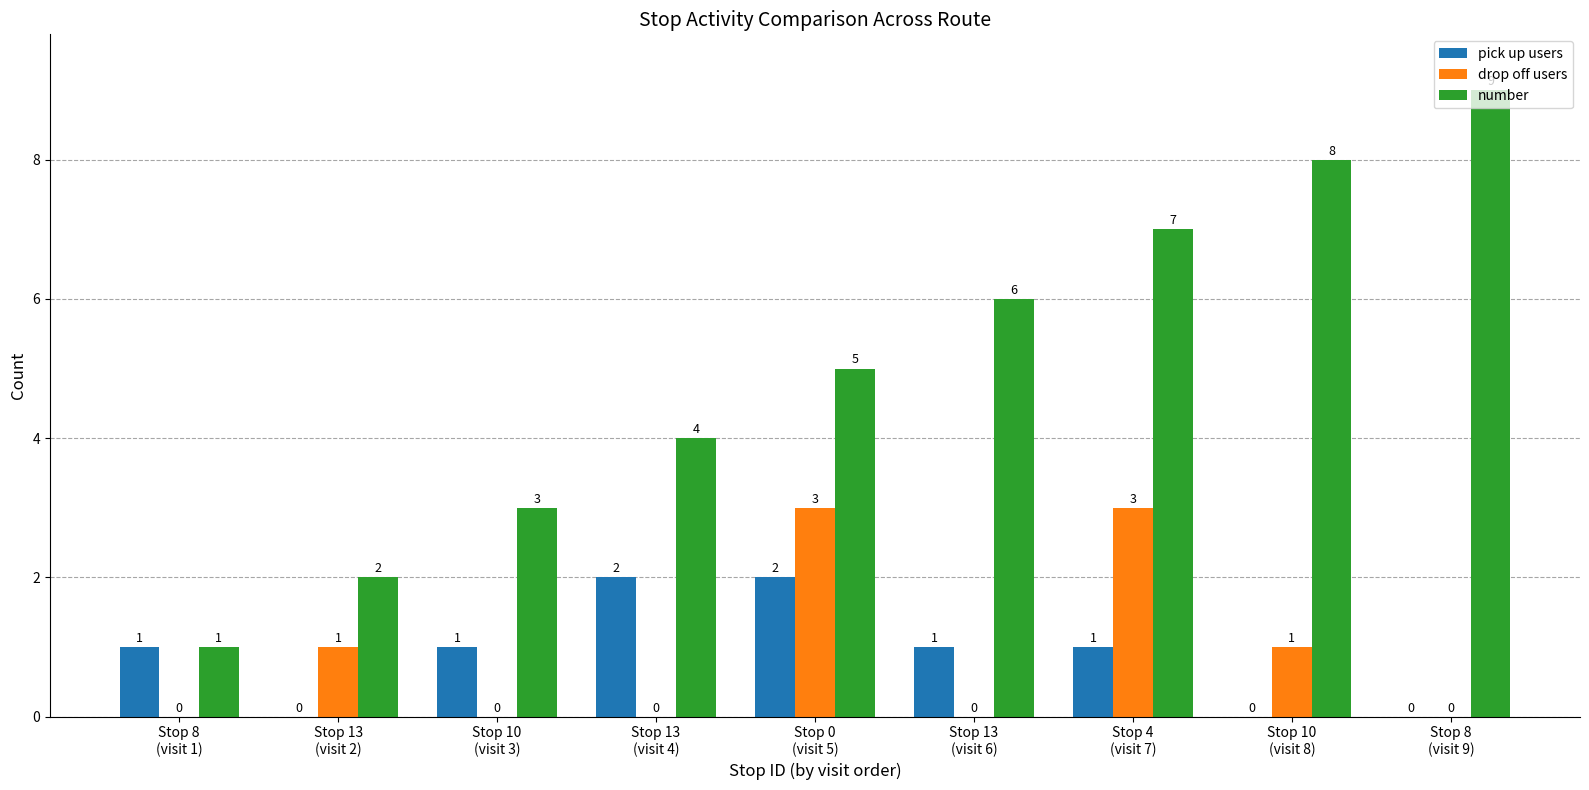

What is the total value across all series at Stop 4
(visit 7)?

11